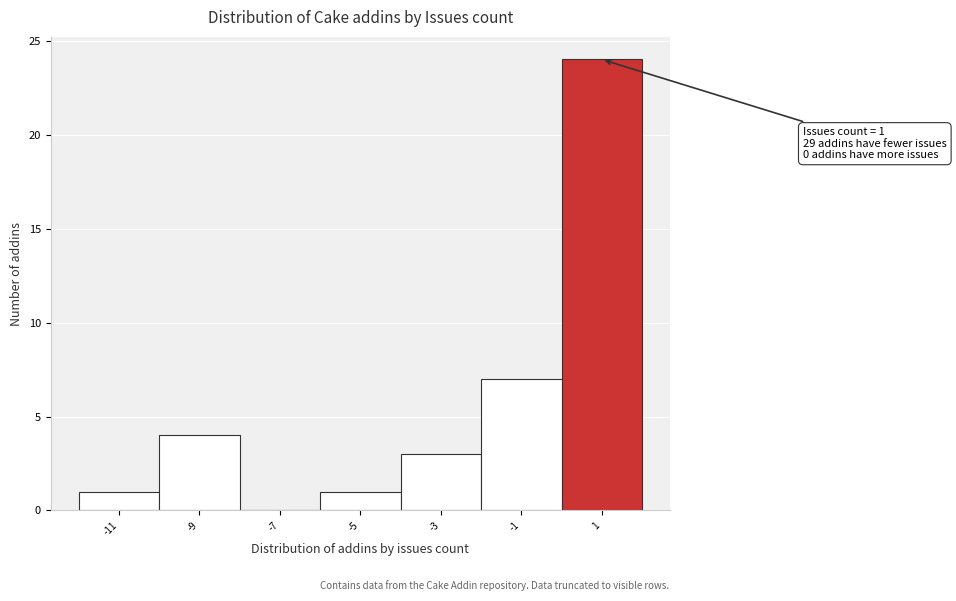

Over which range of the x-axis is the bar tallest?

0 to 2